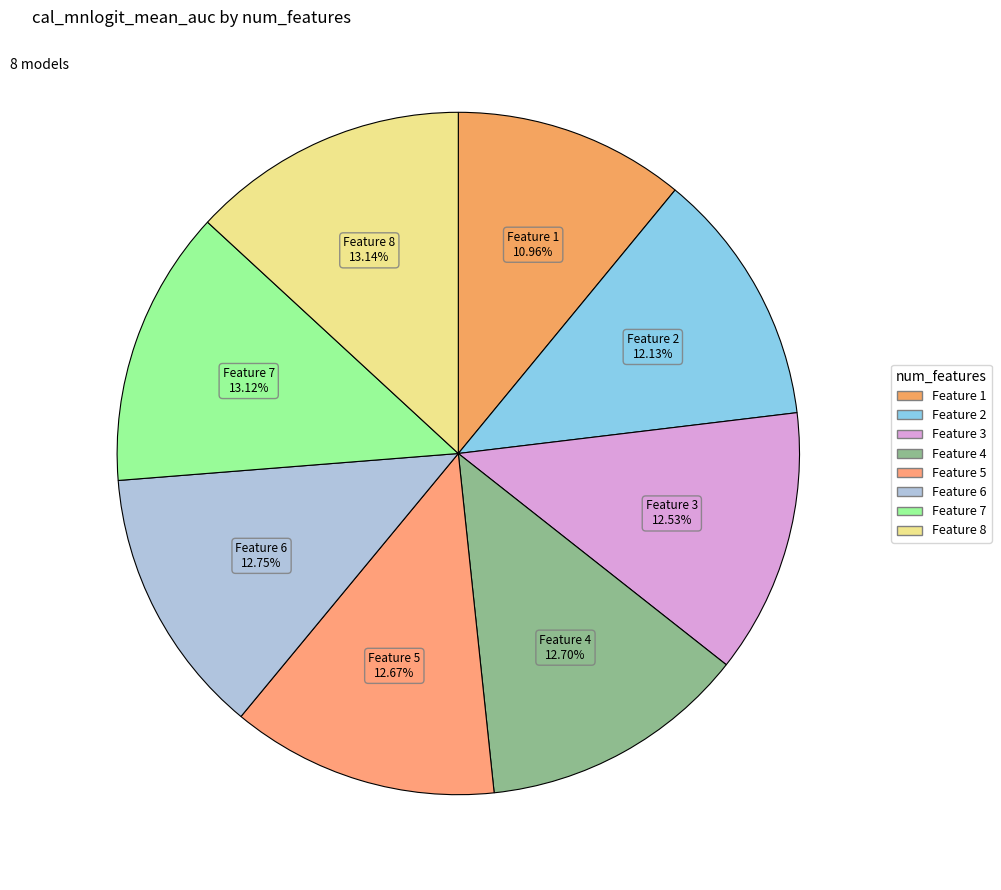

How many slices are in this pie chart?

8